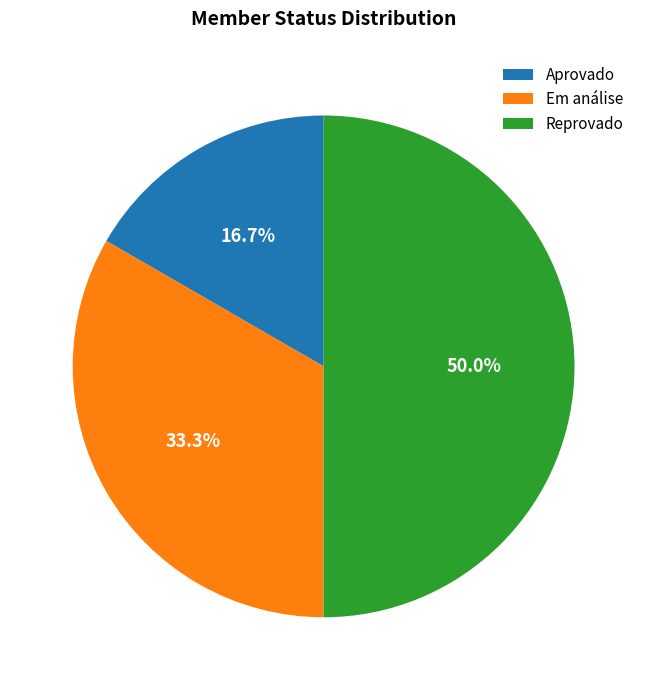

What is the largest slice in the pie chart?

Reprovado